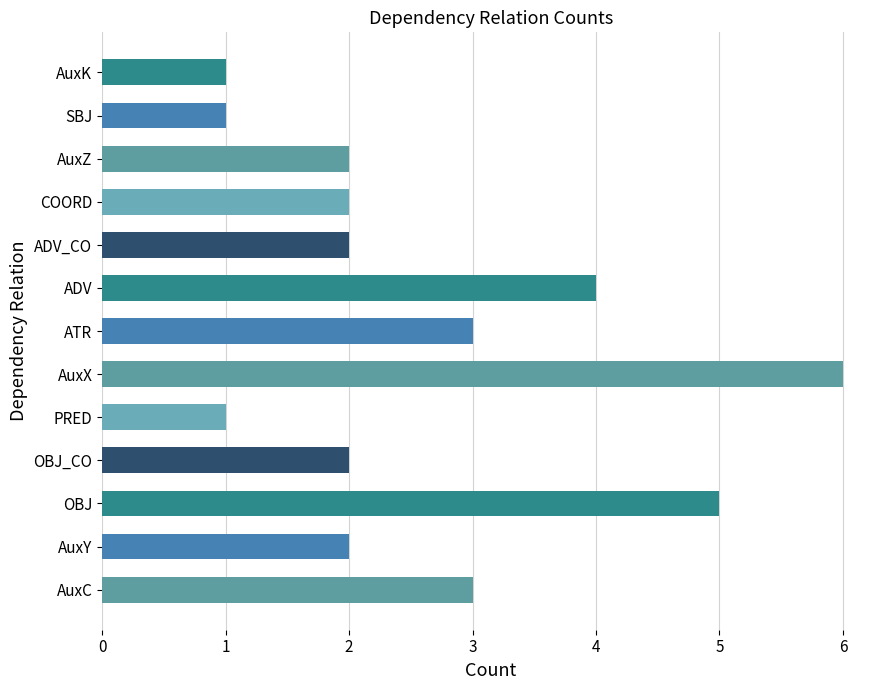

Between ADV_CO and PRED, which is larger?

ADV_CO